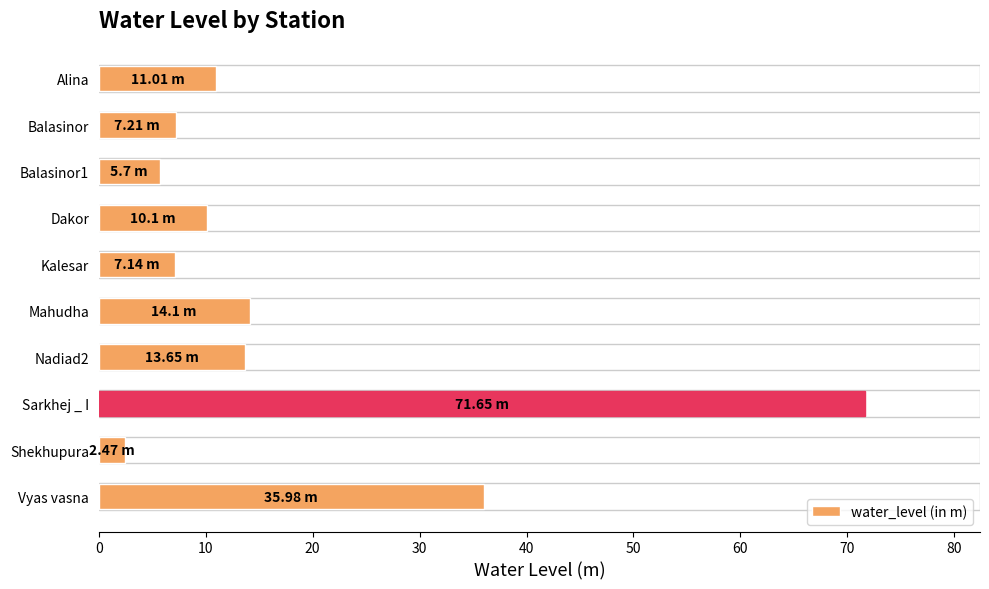

Approximately how many times larger is the value at Vyas vasna compared to Dakor?

3.6